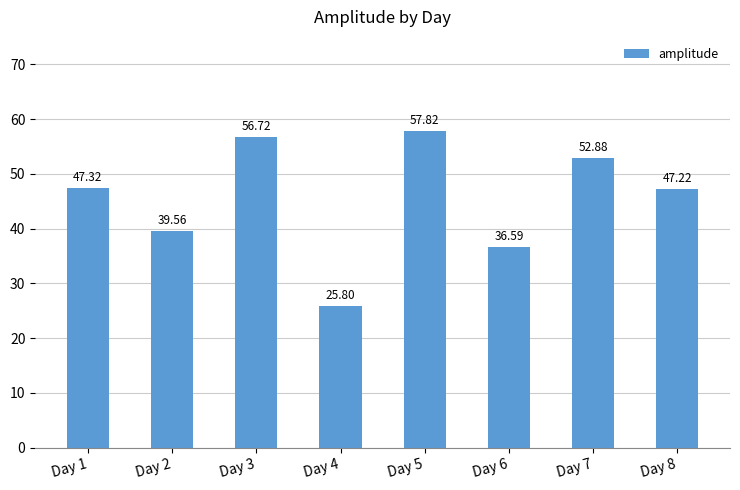

At which label does the data first exceed 47?

Day 1